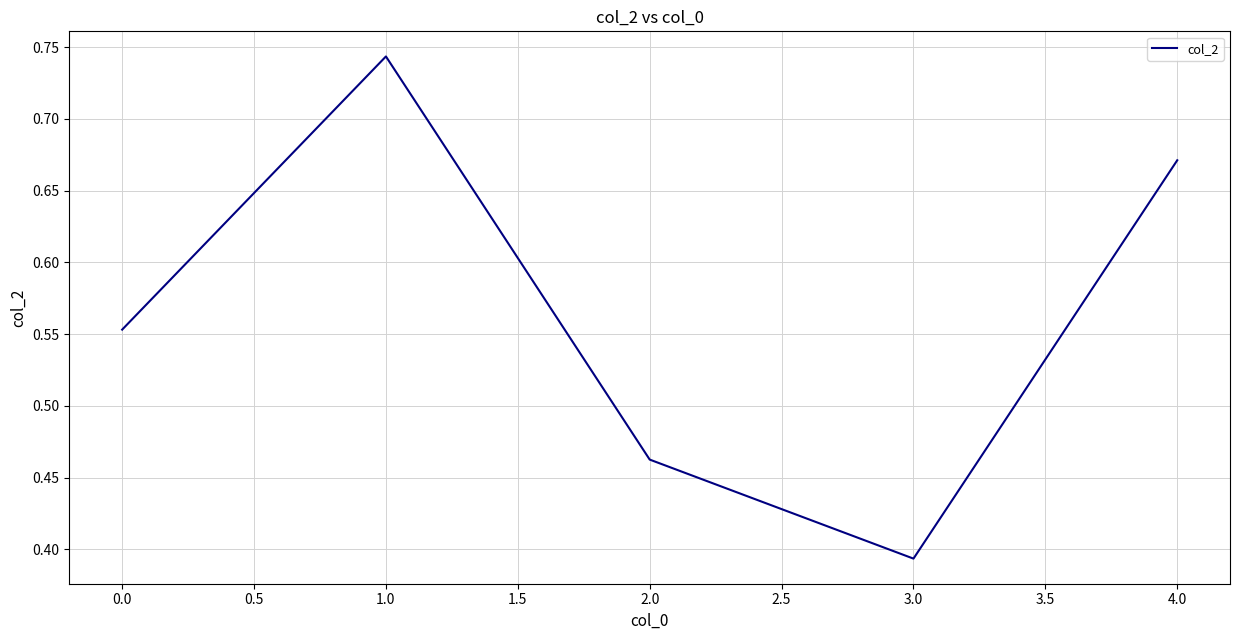

Between 1.0 and 0.0, which is larger?

1.0